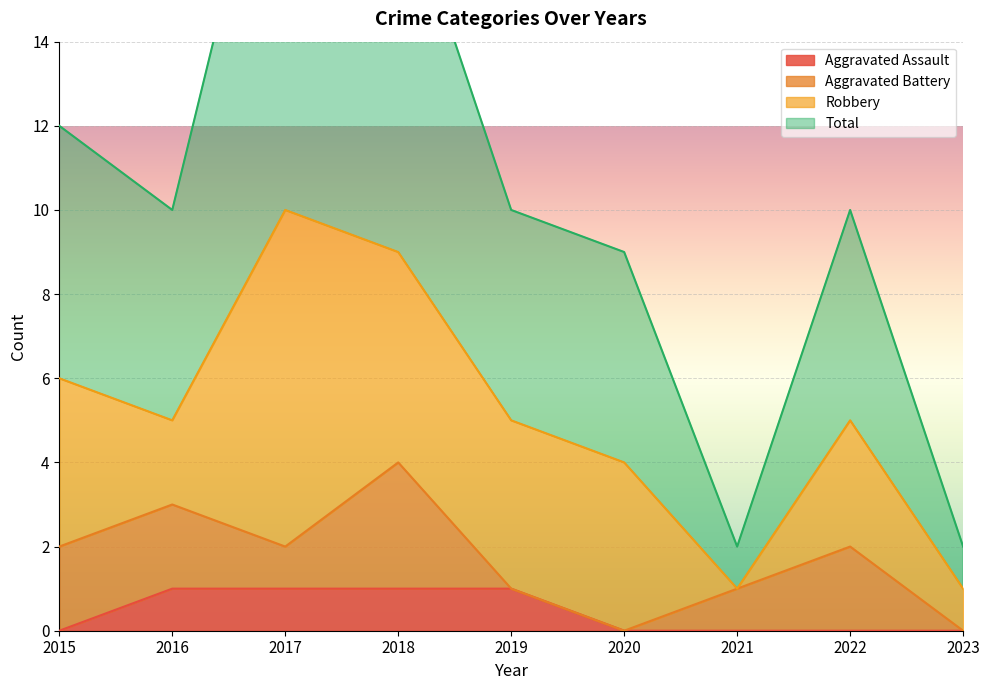

Is it true that Aggravated Assault equals 1 at 2016?

True